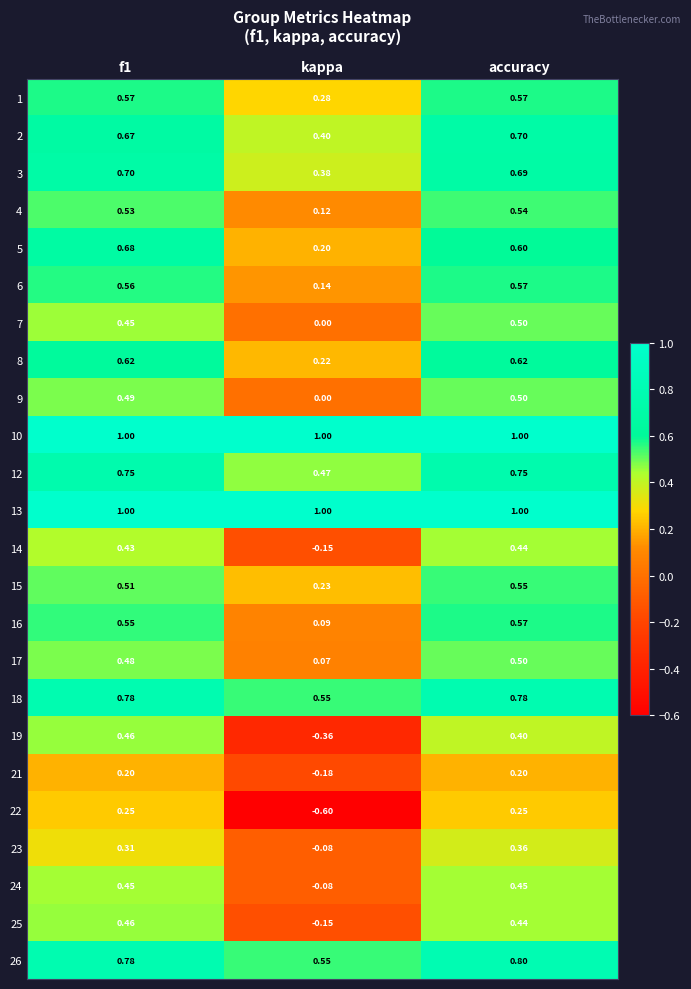

How many categories are shown in the chart?

3